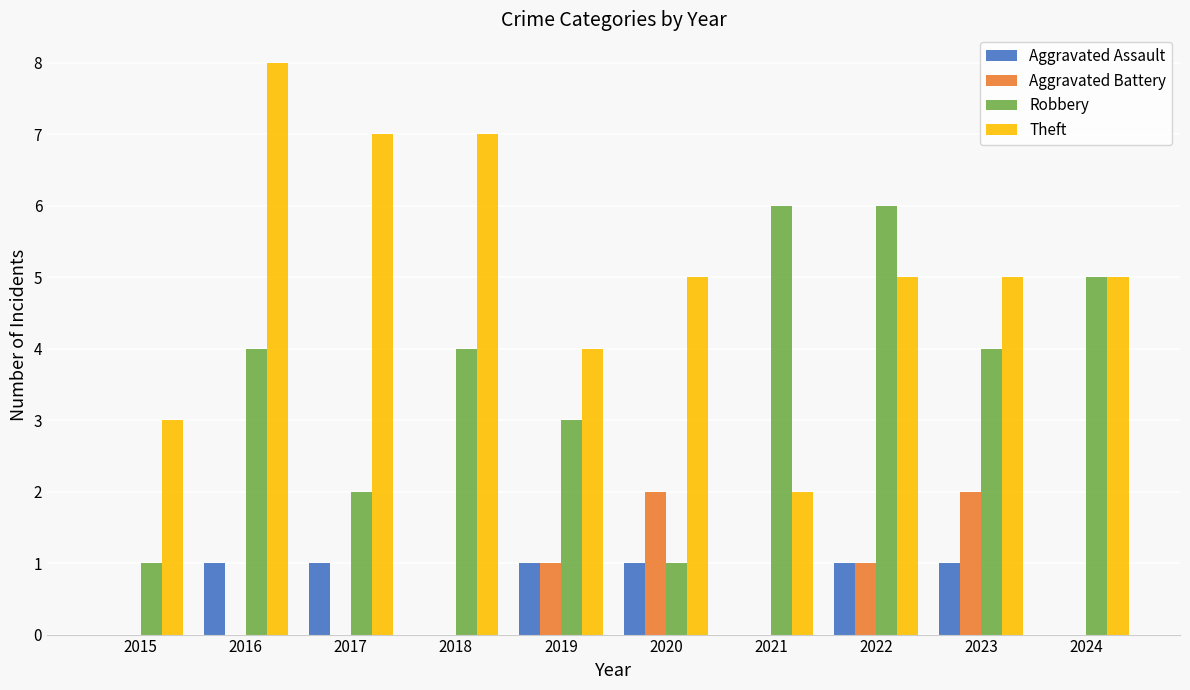

Which category has the highest value across all series?

2016